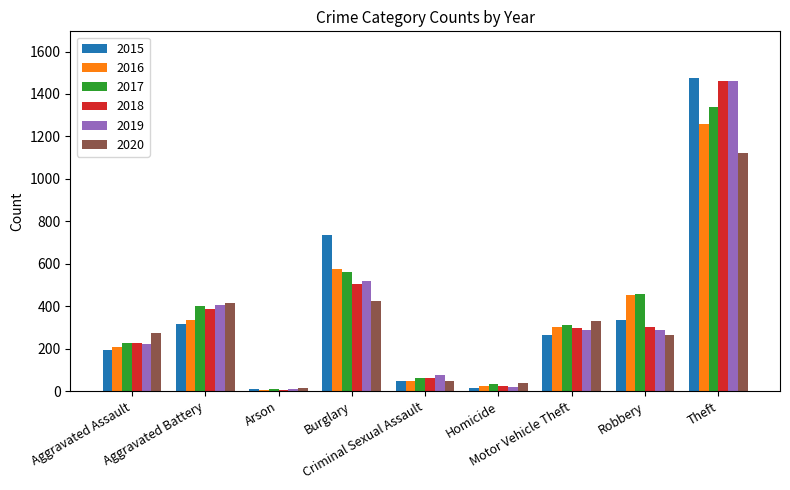

Which series has the largest range (max minus min)?

2015